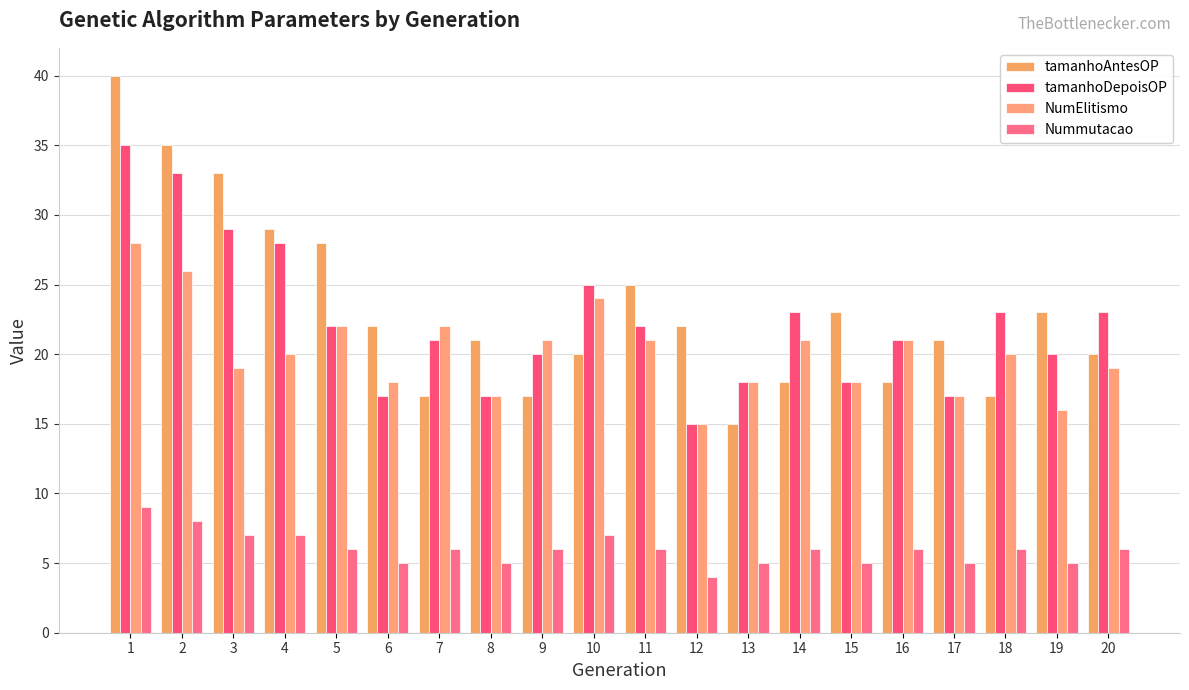

At which label does tamanhoDepoisOP reach its peak?

1